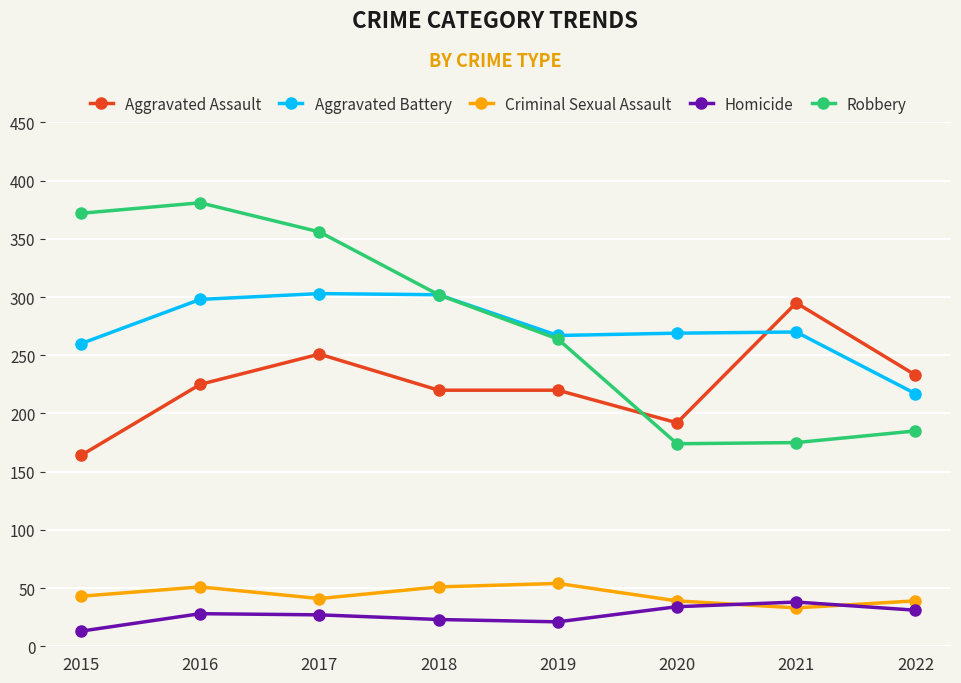

The value of Criminal Sexual Assault at 2020 is 39. True or false?

True